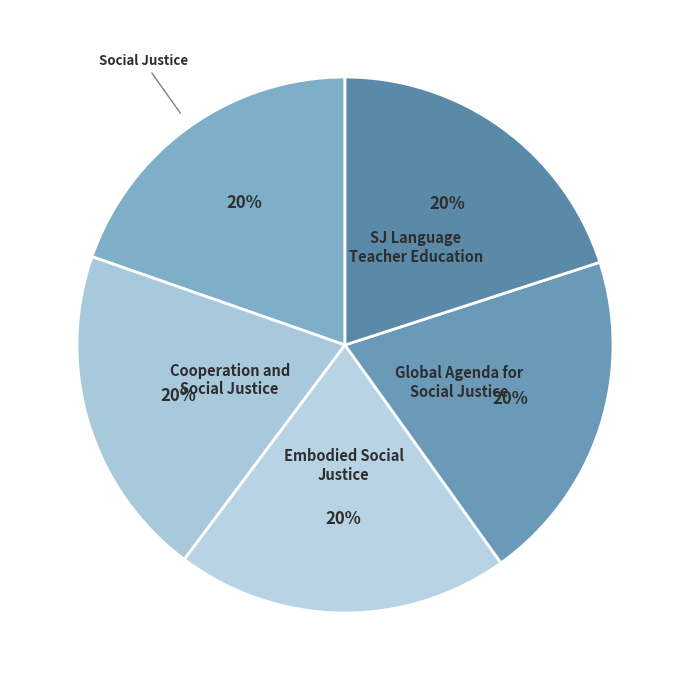

How many segments does this pie chart have?

5